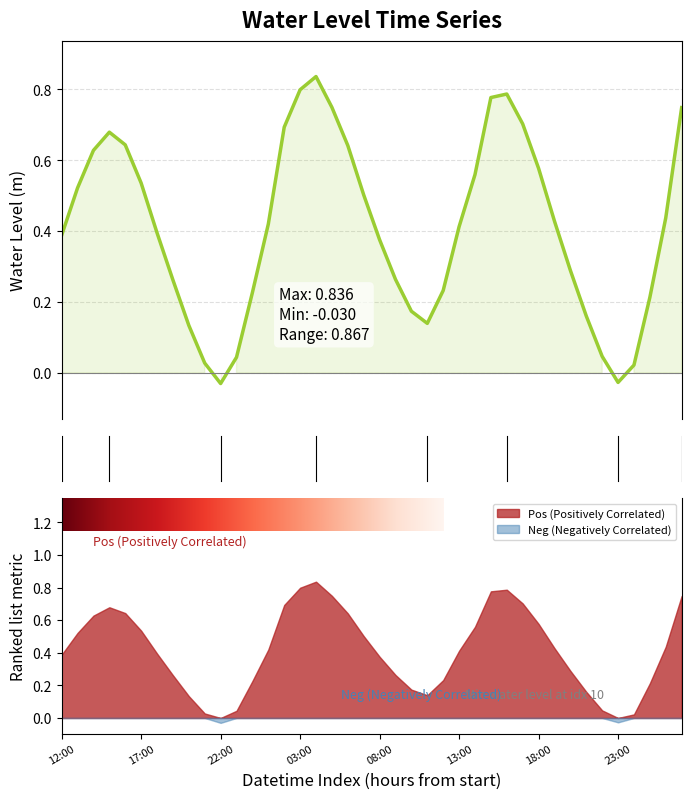

Rank the categories by value from highest to lowest.

2023-06-29 04:00, 2023-06-29 03:00, 2023-06-29 16:00, 2023-06-29 15:00, 2023-06-29 05:00, 2023-06-30 03:00, 2023-06-29 17:00, 2023-06-29 02:00, 2023-06-28 15:00, 2023-06-28 16:00, 2023-06-29 06:00, 2023-06-28 14:00, 2023-06-29 18:00, 2023-06-29 14:00, 2023-06-28 17:00, 2023-06-28 13:00, 2023-06-29 07:00, 2023-06-30 02:00, 2023-06-29 19:00, 2023-06-29 01:00, 2023-06-29 13:00, 2023-06-28 18:00, 2023-06-28 12:00, 2023-06-29 08:00, 2023-06-29 20:00, 2023-06-29 09:00, 2023-06-28 19:00, 2023-06-29 12:00, 2023-06-29 00:00, 2023-06-30 01:00, 2023-06-29 10:00, 2023-06-29 21:00, 2023-06-29 11:00, 2023-06-28 20:00, 2023-06-29 22:00, 2023-06-28 23:00, 2023-06-28 21:00, 2023-06-30 00:00, 2023-06-29 23:00, 2023-06-28 22:00